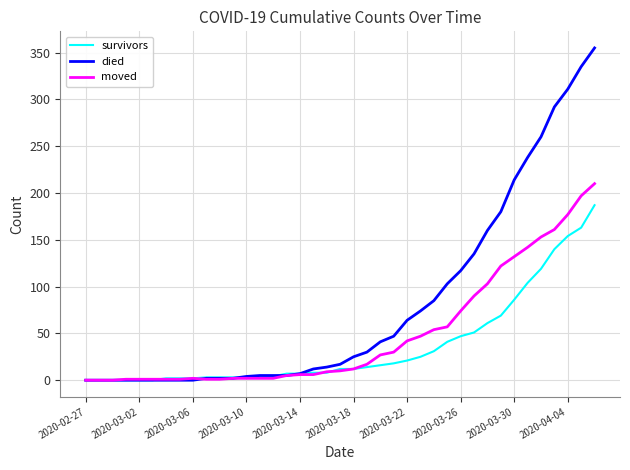

Which series has the largest range (max minus min)?

died